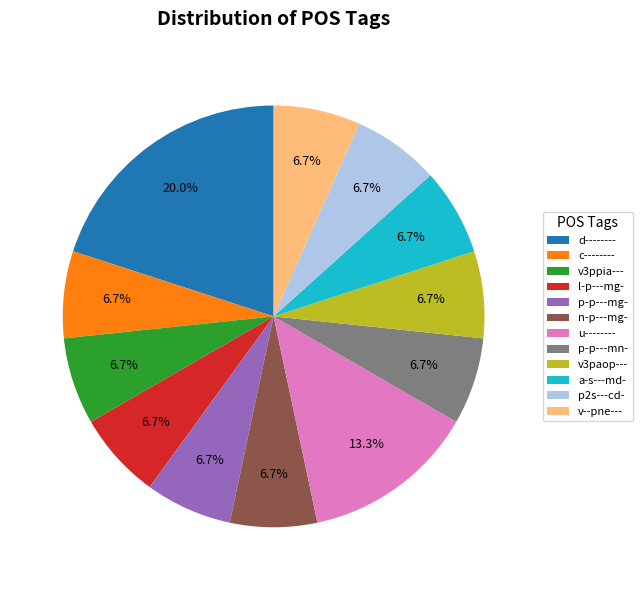

How many segments does this pie chart have?

12